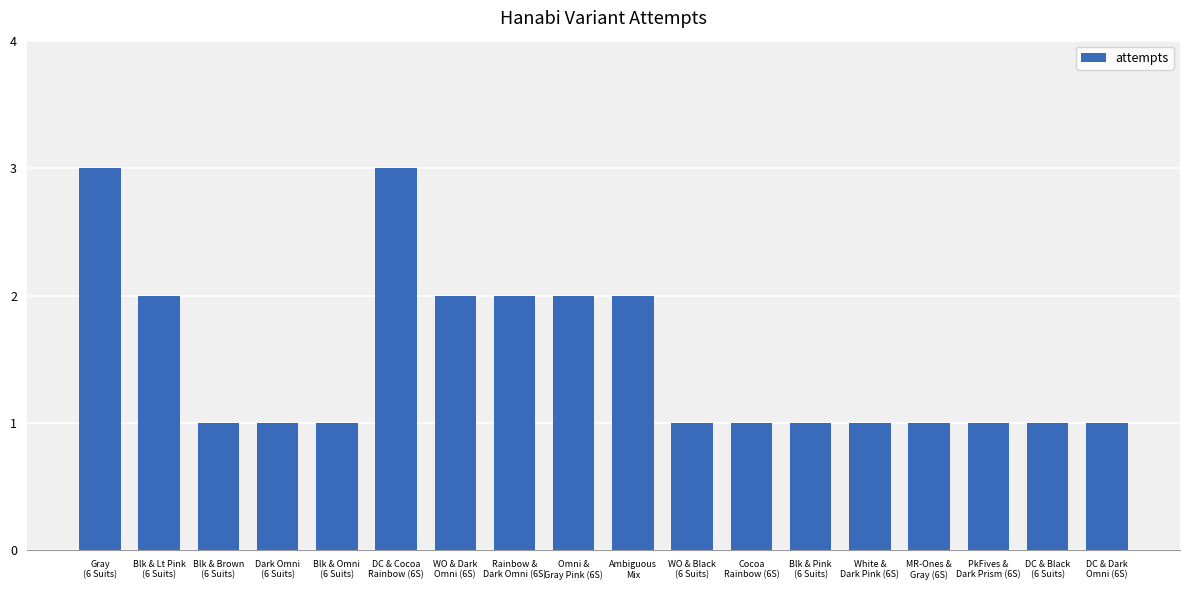

The value at WO & Dark
Omni (6S) is 2. True or false?

True